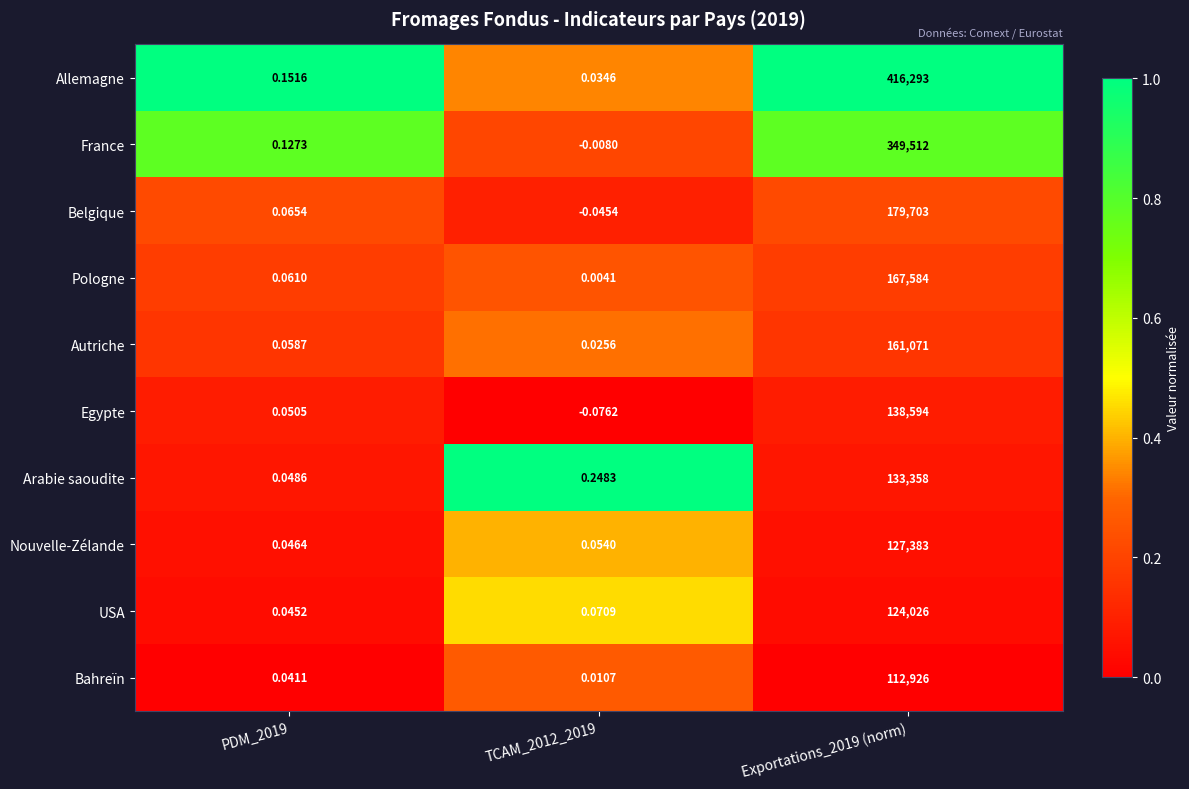

What is the total value across all series at Exportations_2019 (norm)?

1910450.0